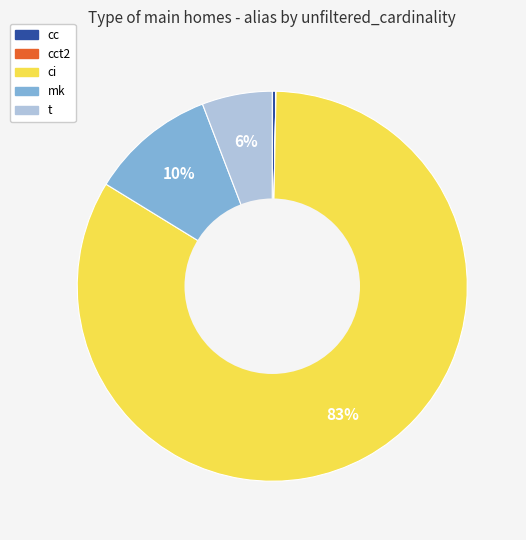

To the nearest percent, what is the average slice percentage?

20%